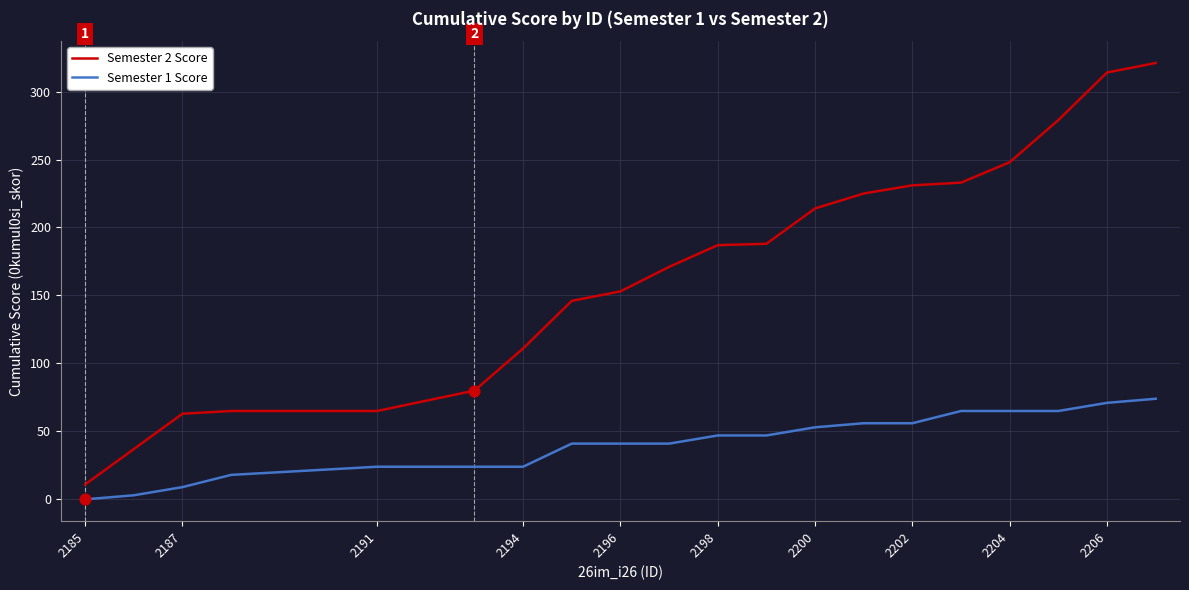

Which series has the largest range (max minus min)?

Semester 2 Score